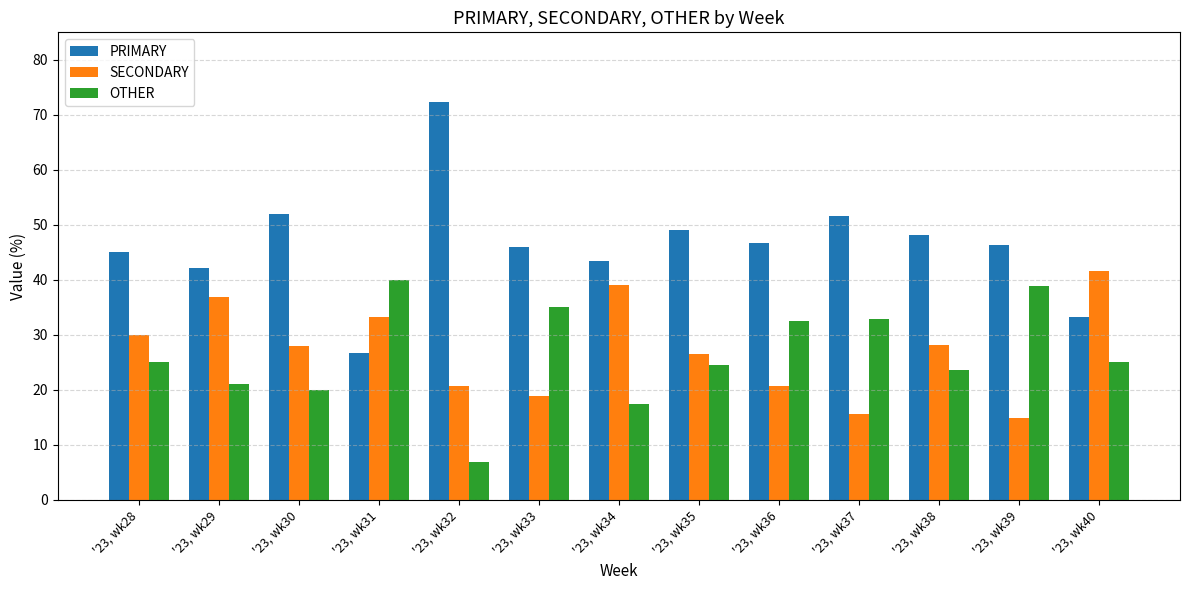

Which series has the largest total across all categories?

PRIMARY